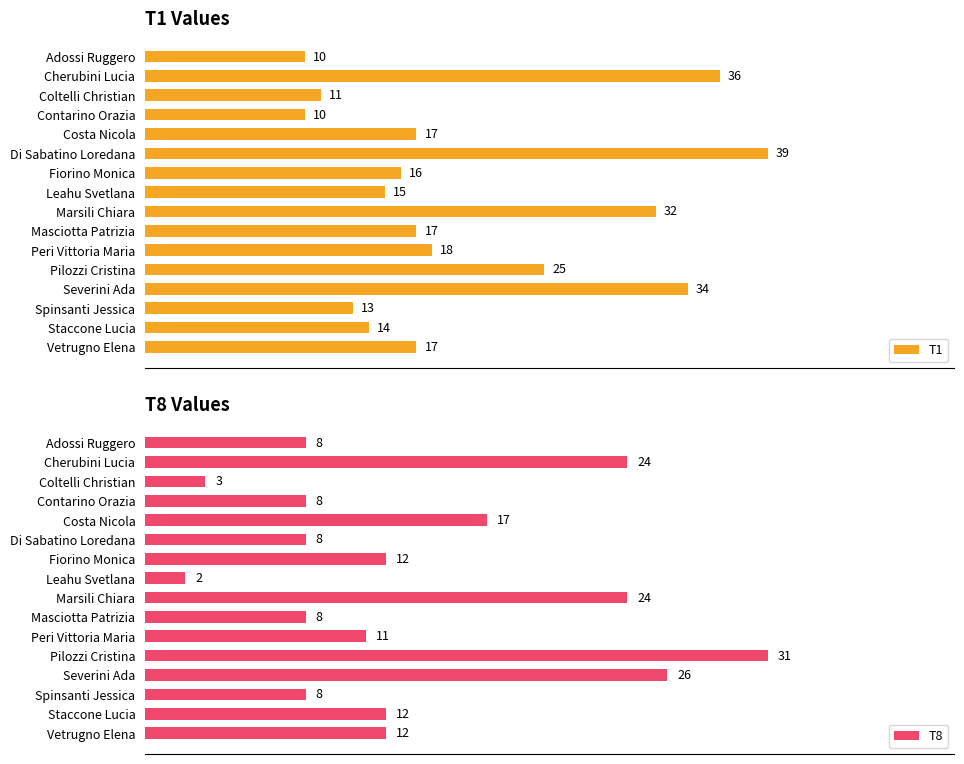

At which label is T1 closest to 24?

Pilozzi Cristina